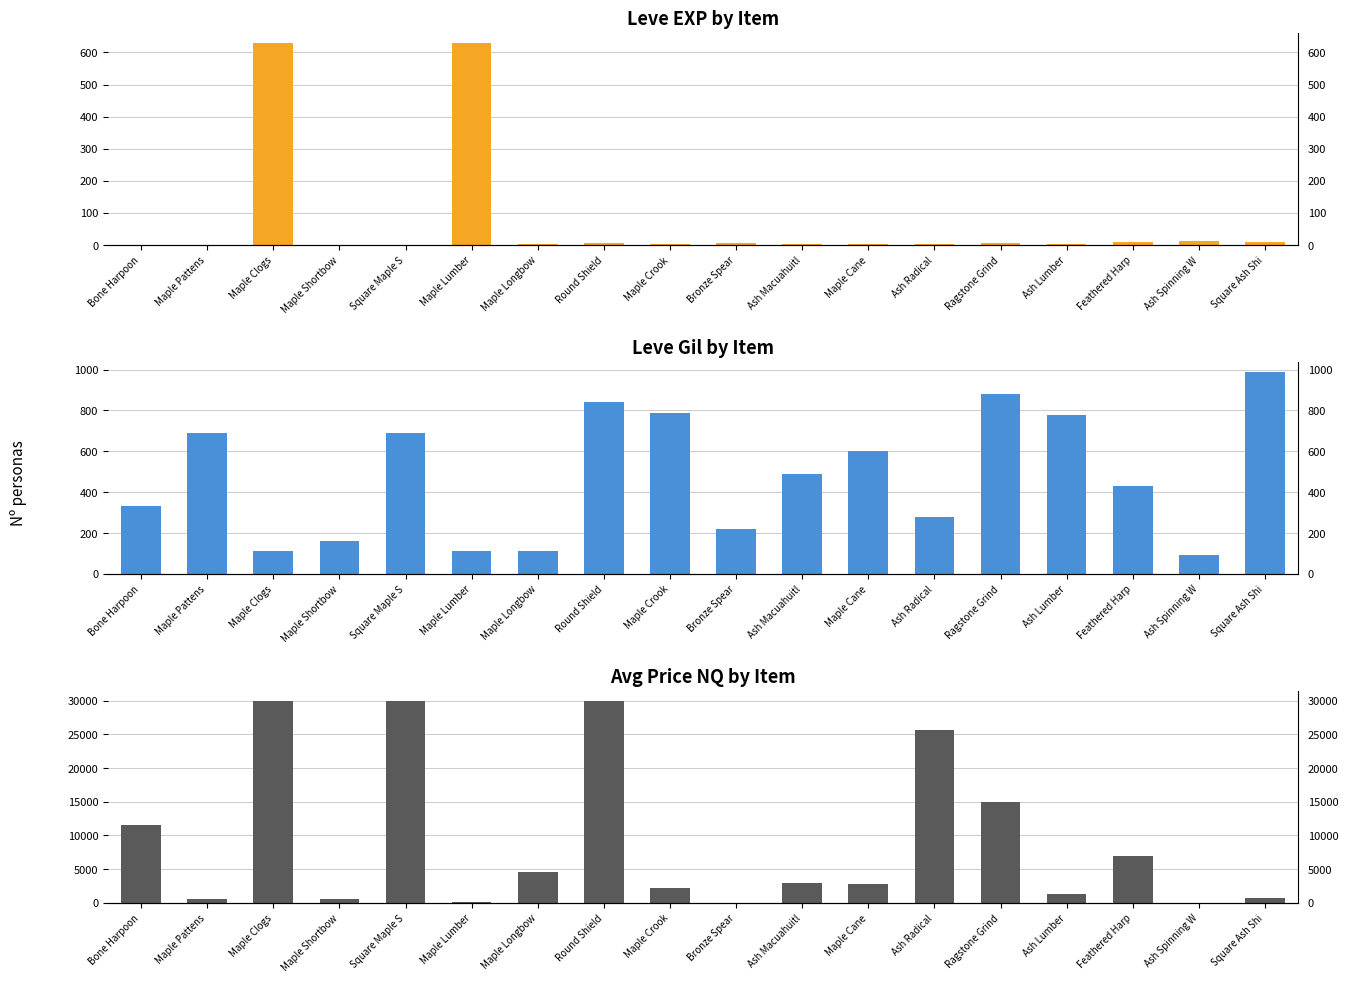

Reading right to left, transcribe all the data shown in this chart.

Leve EXP: Square Ash Shi=9	Ash Spinning W=13	Feathered Harp=9	Ash Lumber=3	Ragstone Grind=7	Ash Radical=4	Maple Cane=3	Ash Macuahuitl=2	Bronze Spear=5	Maple Crook=2	Round Shield=6	Maple Longbow=4	Maple Lumber=630	Square Maple S=1	Maple Shortbow=1	Maple Clogs=630	Maple Pattens=1	Bone Harpoon=1
Leve Gil: Square Ash Shi=990	Ash Spinning W=90	Feathered Harp=430	Ash Lumber=780	Ragstone Grind=880	Ash Radical=280	Maple Cane=600	Ash Macuahuitl=490	Bronze Spear=220	Maple Crook=790	Round Shield=840	Maple Longbow=110	Maple Lumber=113	Square Maple S=690	Maple Shortbow=160	Maple Clogs=112	Maple Pattens=690	Bone Harpoon=330
Avg Price NQ: Square Ash Shi=654	Ash Spinning W=0	Feathered Harp=7000	Ash Lumber=1292	Ragstone Grind=14914	Ash Radical=25699	Maple Cane=2802	Ash Macuahuitl=2950	Bronze Spear=0	Maple Crook=2133	Round Shield=30000	Maple Longbow=4533	Maple Lumber=110	Square Maple S=30000	Maple Shortbow=524	Maple Clogs=30000	Maple Pattens=500	Bone Harpoon=11579